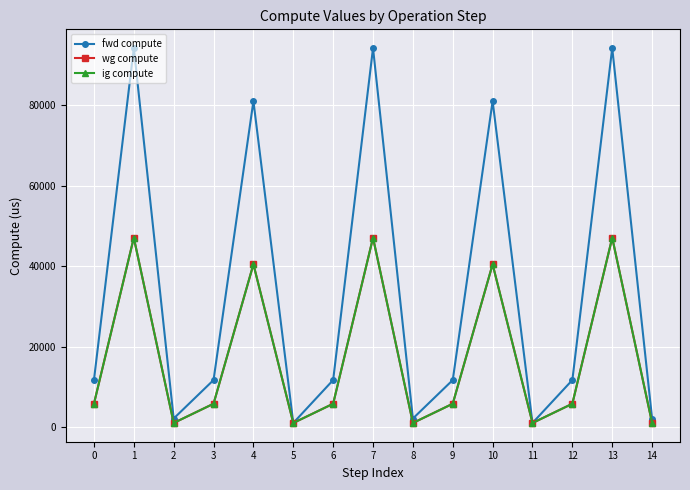

Is this an area chart (filled region under the line)?

No